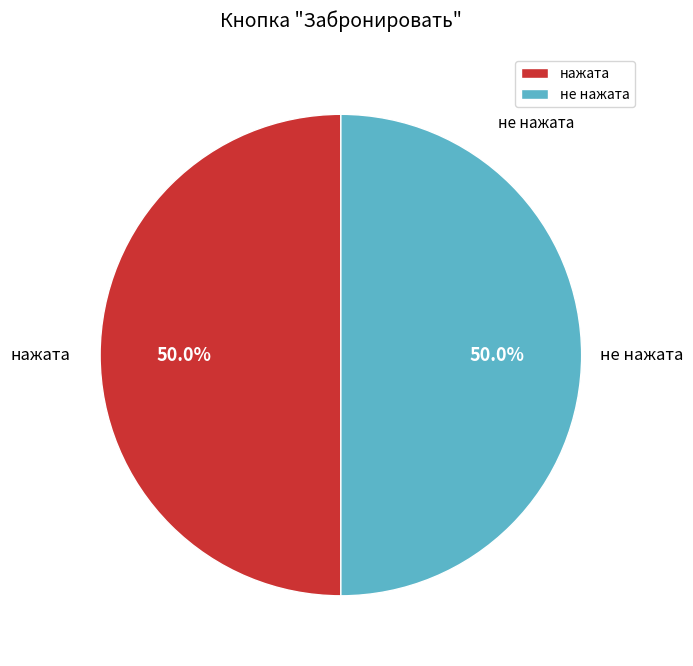

What is the ratio of the value at нажата to the value at не нажата?

1.0